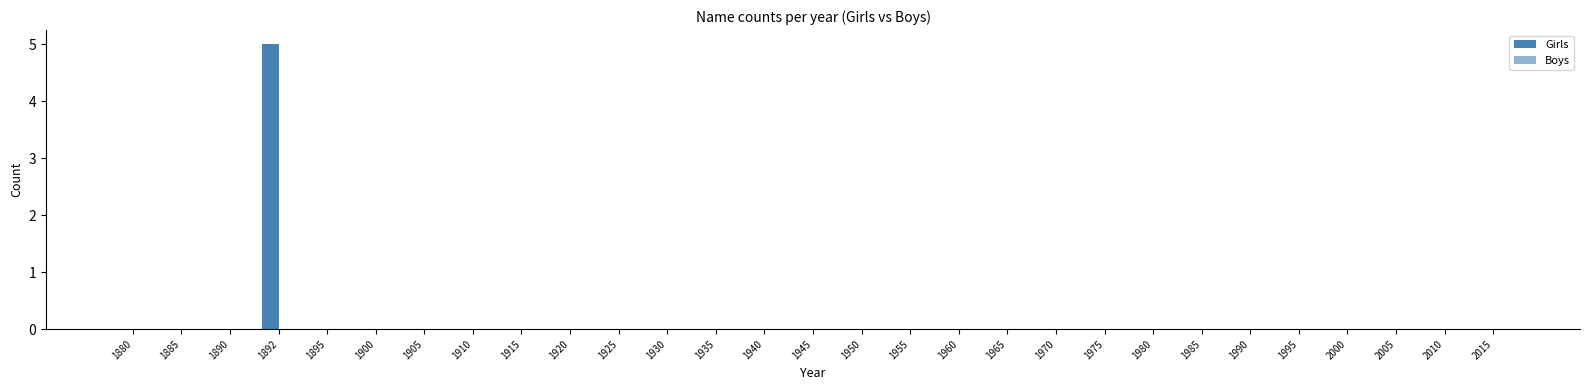

How many categories are shown in the chart?

29